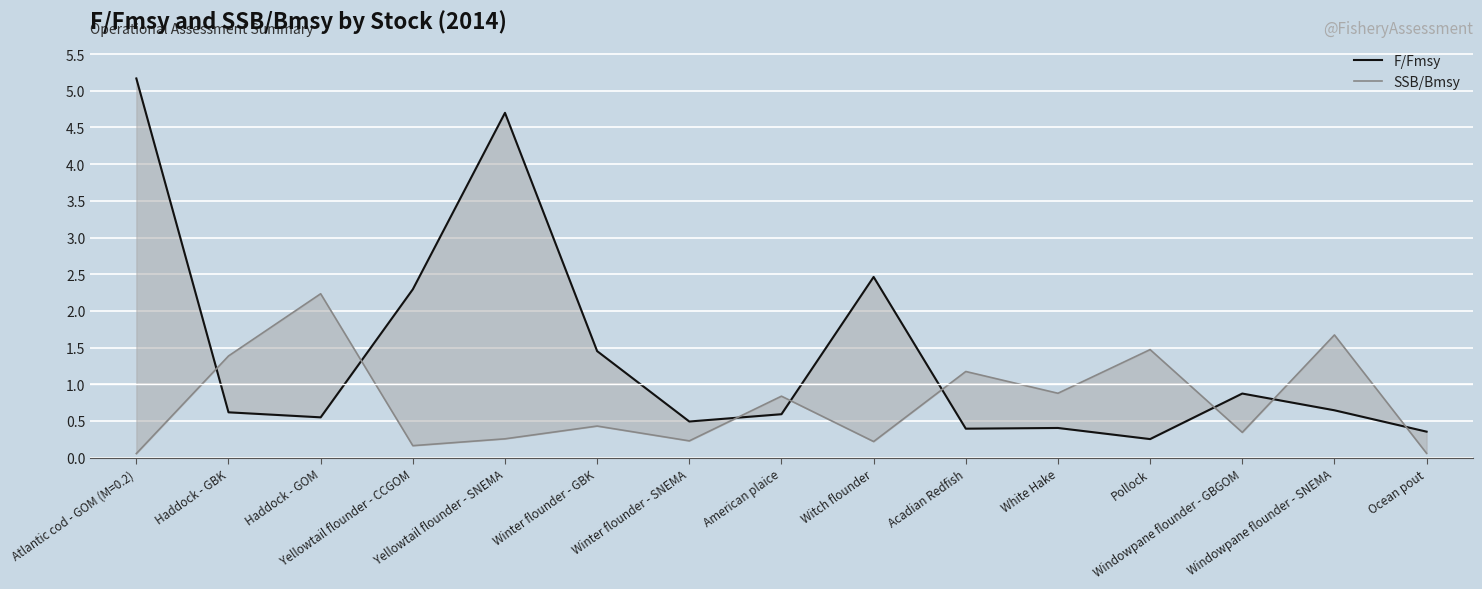

Rank the categories by SSB/Bmsy value from highest to lowest.

Haddock - GOM, Windowpane flounder - SNEMA, Pollock, Haddock - GBK, Acadian Redfish, White Hake, American plaice, Winter flounder - GBK, Windowpane flounder - GBGOM, Yellowtail flounder - SNEMA, Winter flounder - SNEMA, Witch flounder, Yellowtail flounder - CCGOM, Ocean pout, Atlantic cod - GOM (M=0.2)